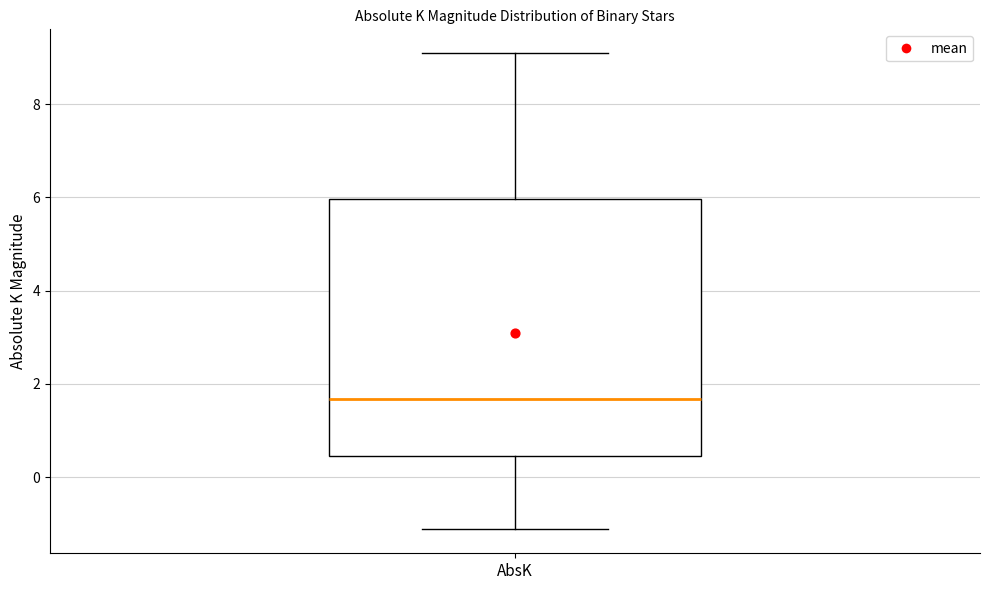

Transcribe this box plot: give where the median line is, the range the box spans, and where the two whiskers end, as read against the y-axis. The values are not printed on the chart, so give them approximately, as read against the axis.

median 1.6, box 0.4 to 6.0, whiskers -1.2 to 9.0